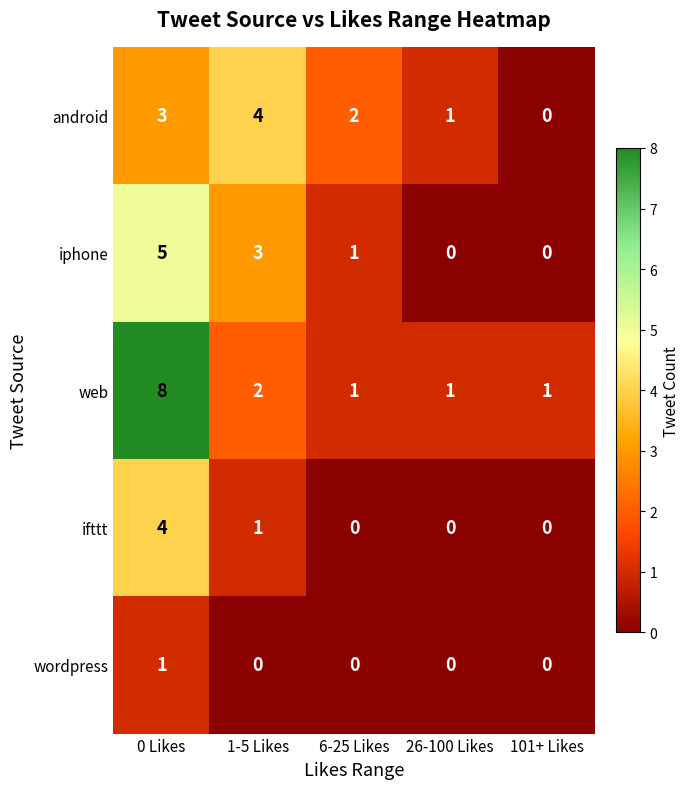

True or false: iphone has a value of 3 at 101+ Likes.

False